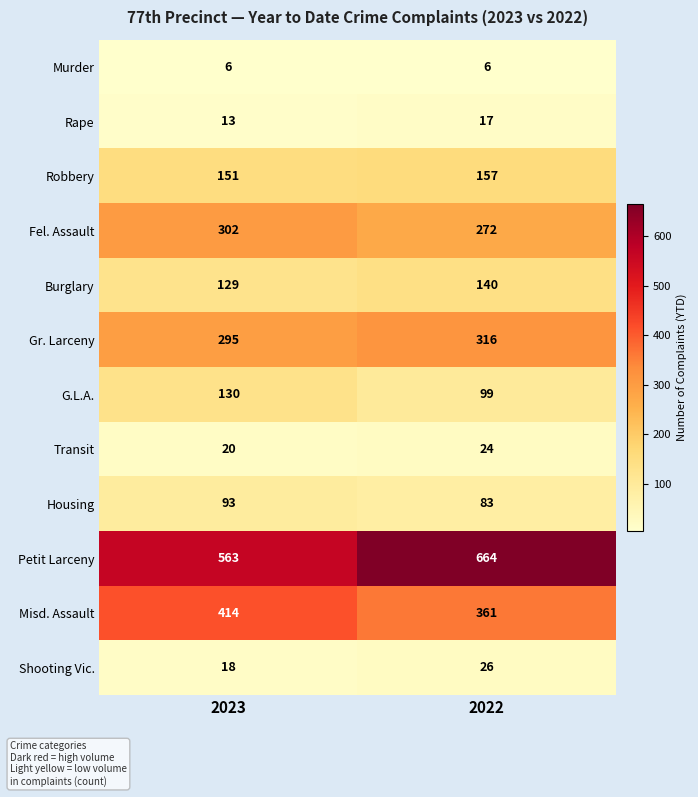

Reading left to right, list all the values displayed in this chart.

Murder: 2023=6	2022=6
Rape: 2023=13	2022=17
Robbery: 2023=151	2022=157
Fel. Assault: 2023=302	2022=272
Burglary: 2023=129	2022=140
Gr. Larceny: 2023=295	2022=316
G.L.A.: 2023=130	2022=99
Transit: 2023=20	2022=24
Housing: 2023=93	2022=83
Petit Larceny: 2023=563	2022=664
Misd. Assault: 2023=414	2022=361
Shooting Vic.: 2023=18	2022=26